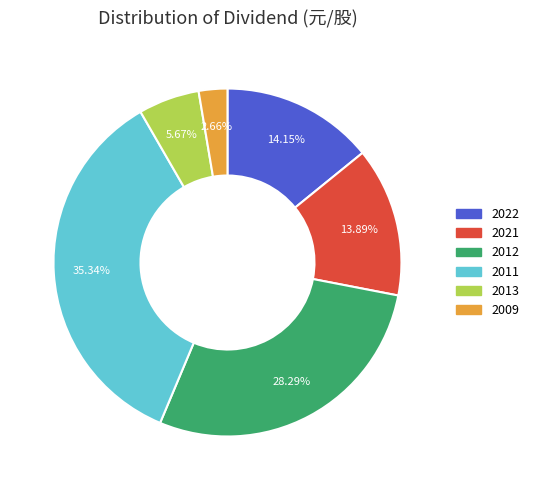

To the nearest percent, what is the difference between the largest and smallest slice percentages?

33%